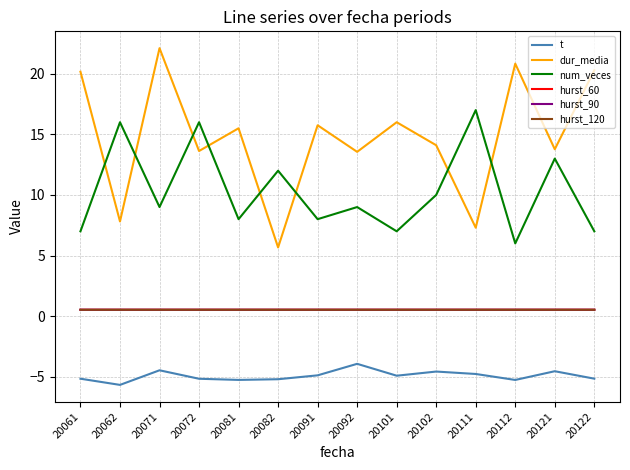

Is the value of hurst_90 at 20091 greater than the value of dur_media at 20082?

No